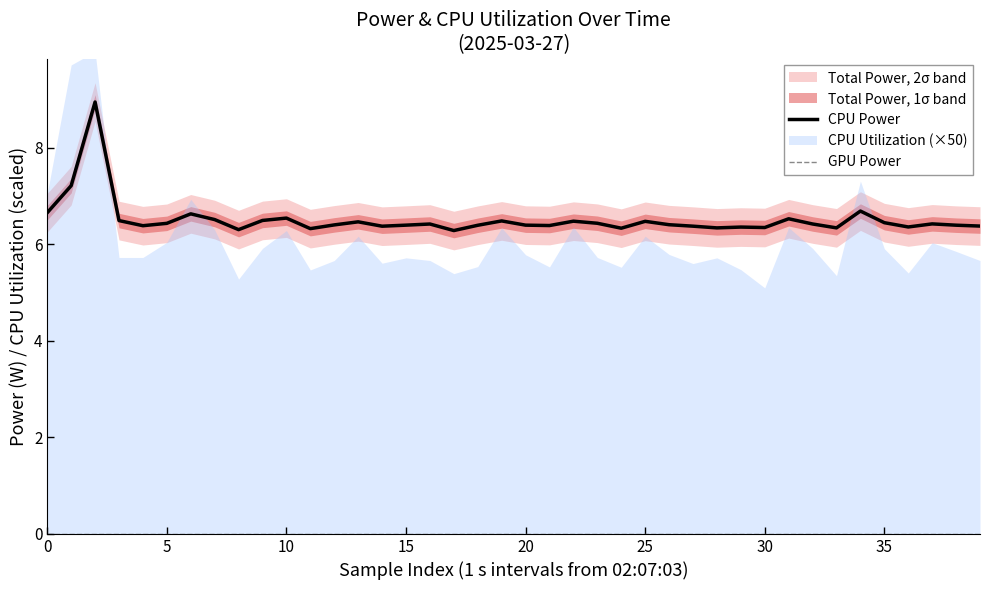

What is the minimum value for CPU Power?

6.3